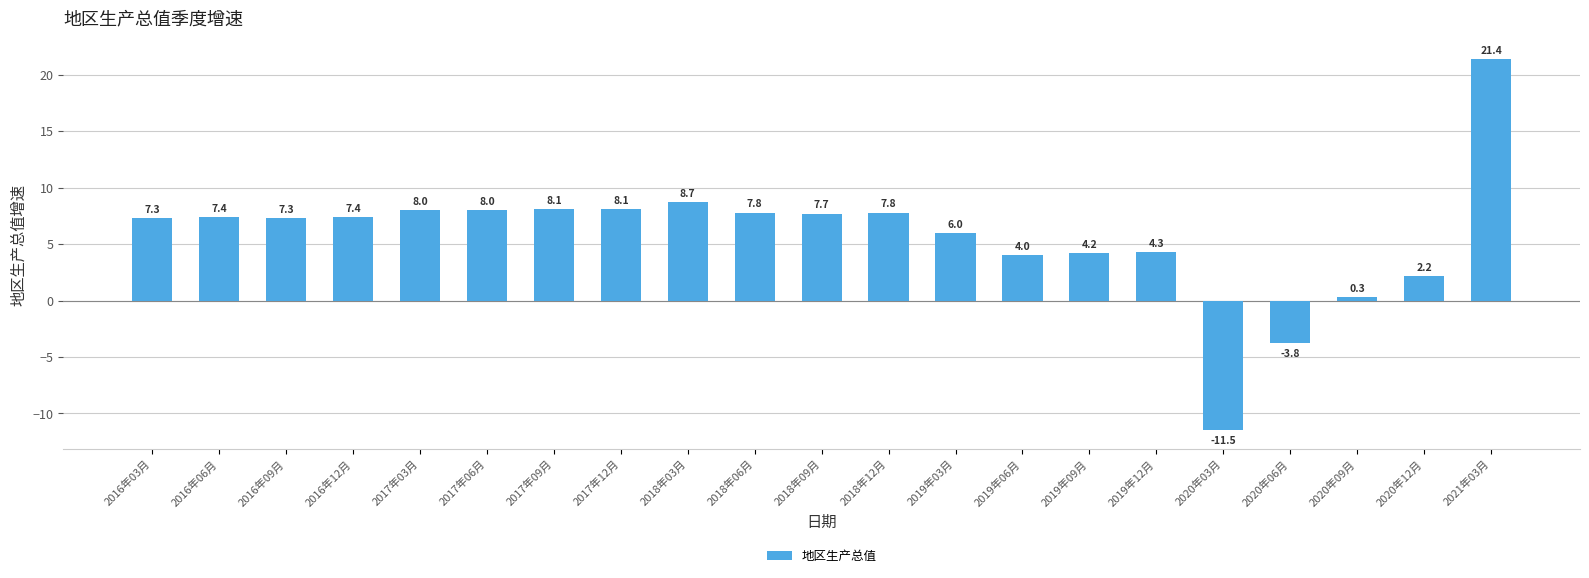

What position from the right is 2019年09月?

7